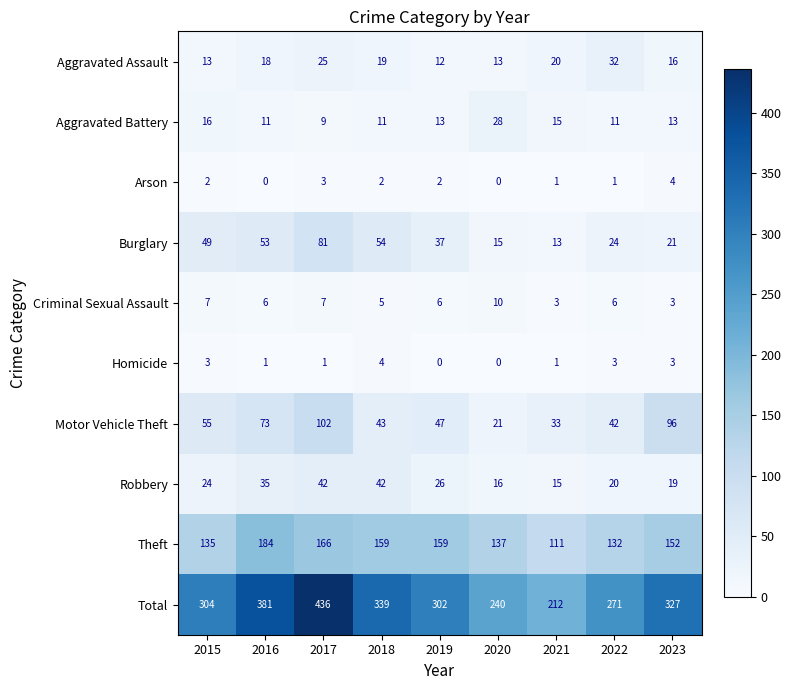

Which series has the largest range (max minus min)?

Total